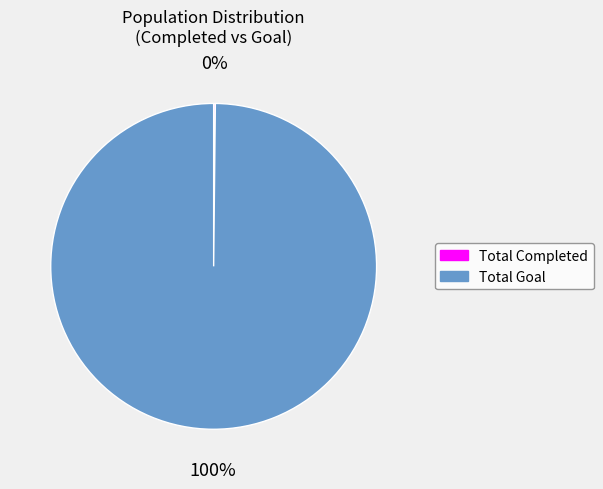

The Total Goal slice represents 100% of the pie. True or false?

True